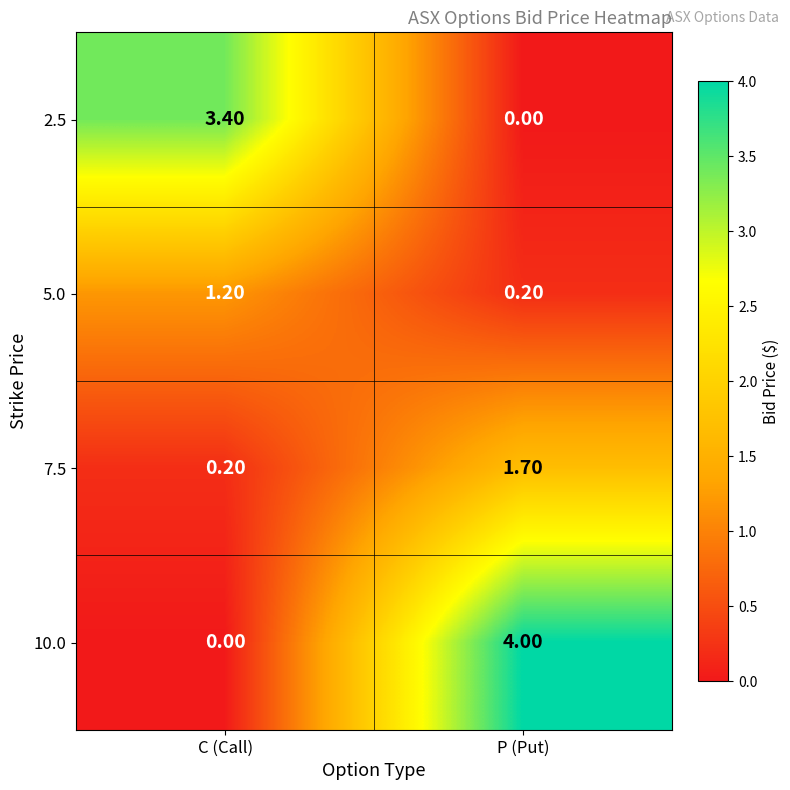

Count the number of categories in the chart.

2